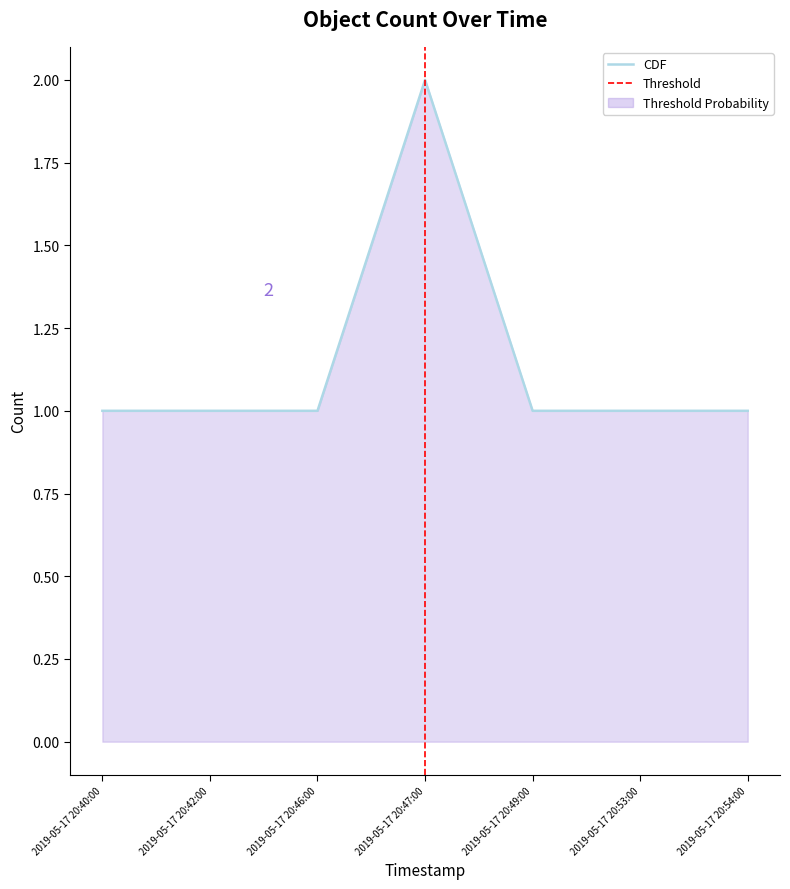

True or false: the data shows 3 at 2019-05-17 20:47:00.

False